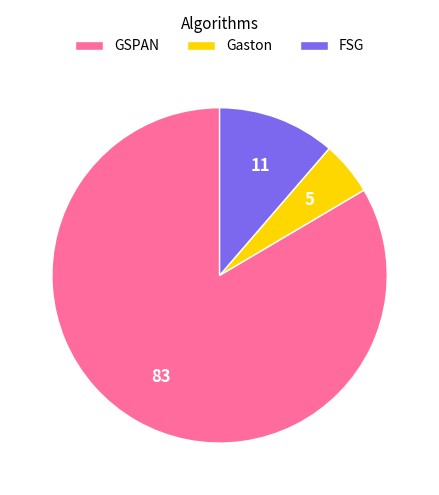

How many slices are in this pie chart?

3